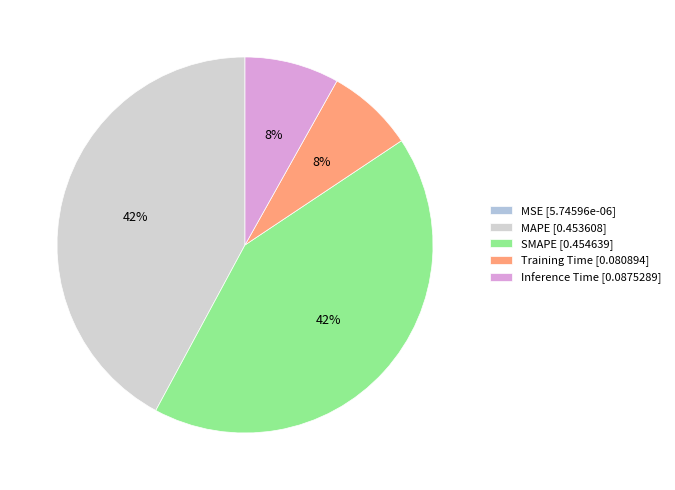

Do SMAPE and MAPE together represent more than half of the pie?

Yes